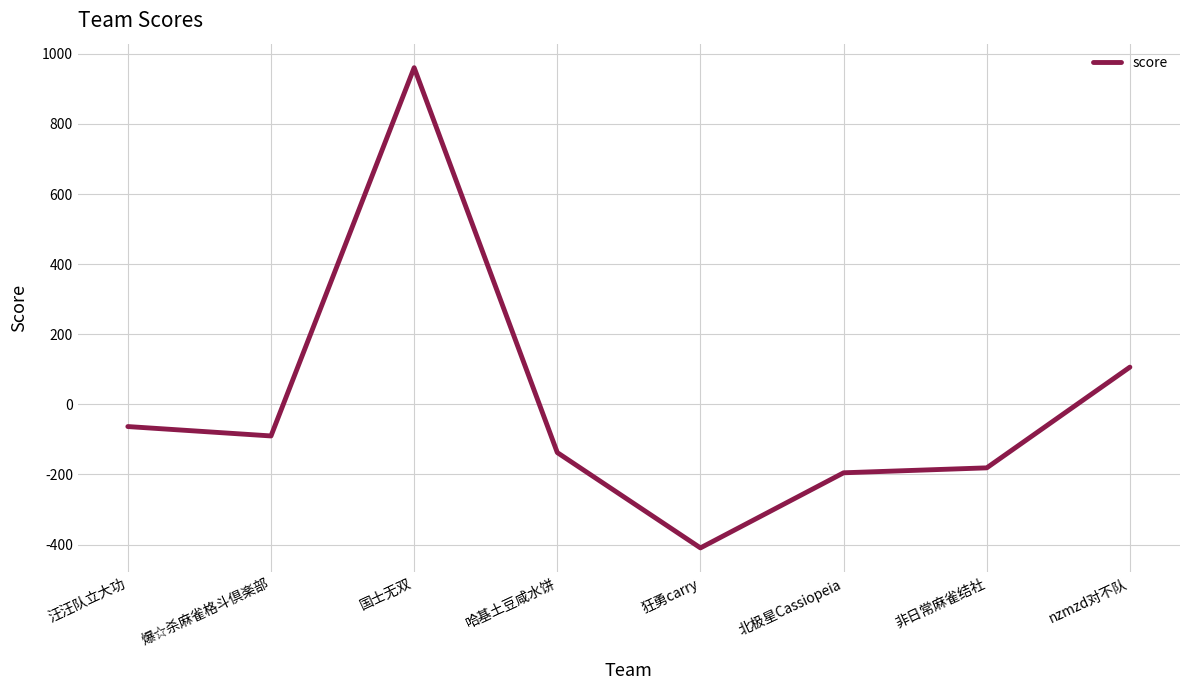

At which category does the data reach its first local peak?

国士无双